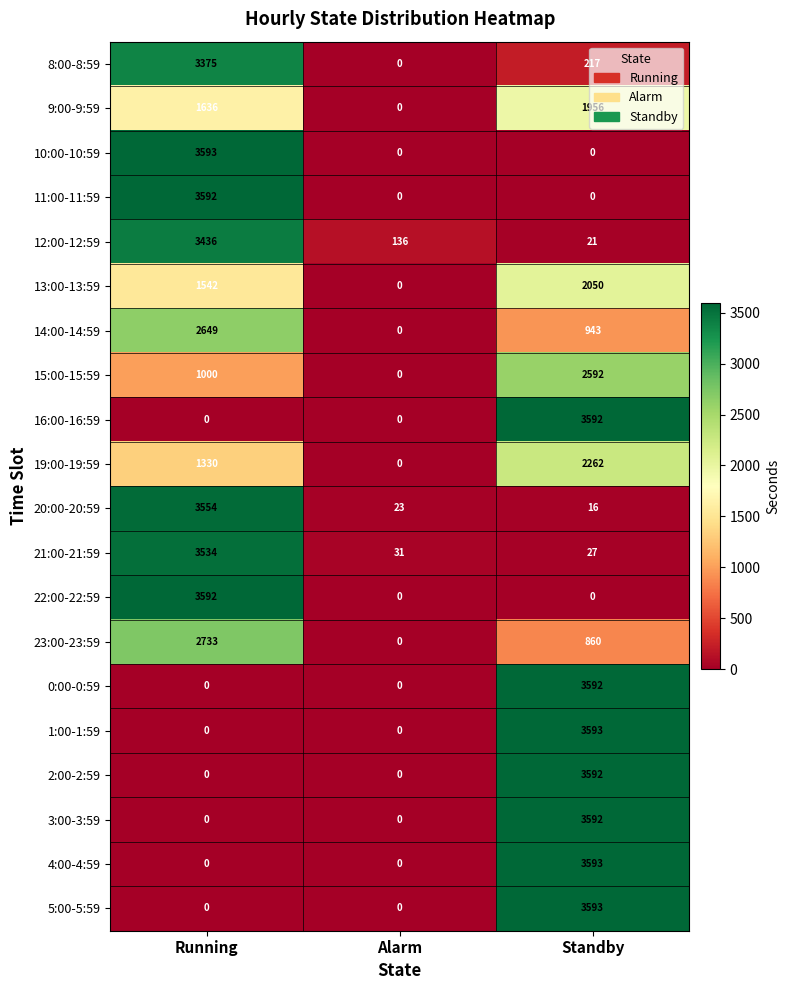

List the labels in order of 21:00-21:59 value, smallest first.

Standby, Alarm, Running